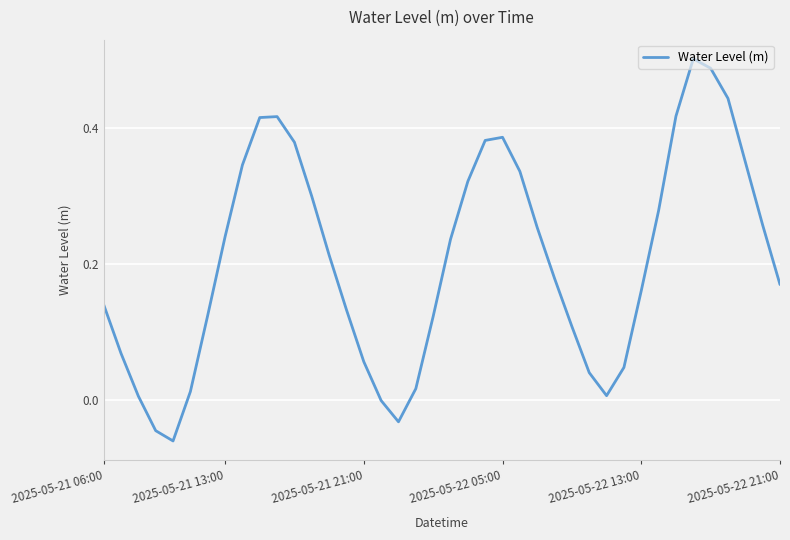

What is the difference between the maximum and minimum values?

0.6